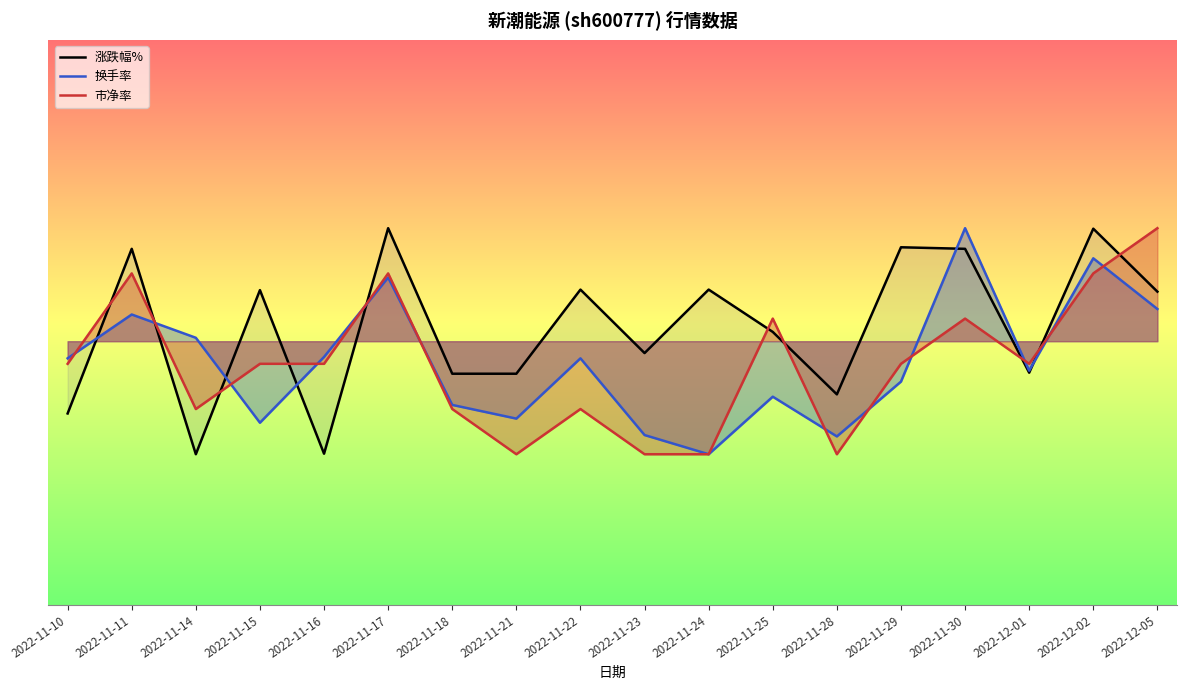

Read the 涨跌幅% value at 2022-11-30.

1.2